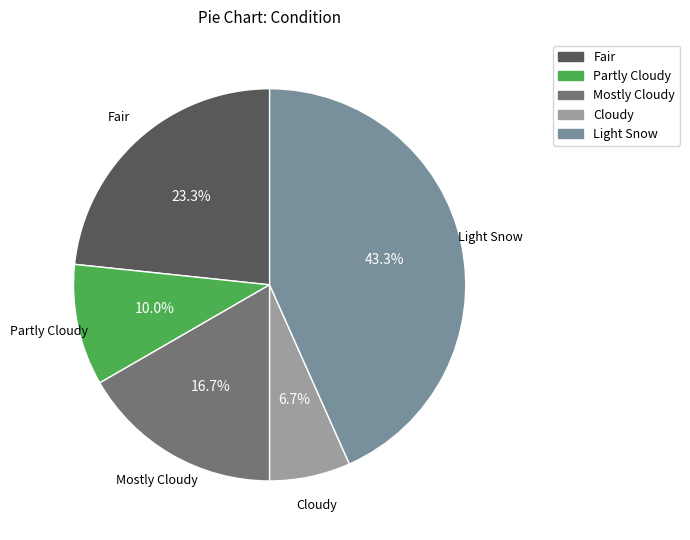

Rank the categories by value from highest to lowest.

Light Snow, Fair, Mostly Cloudy, Partly Cloudy, Cloudy